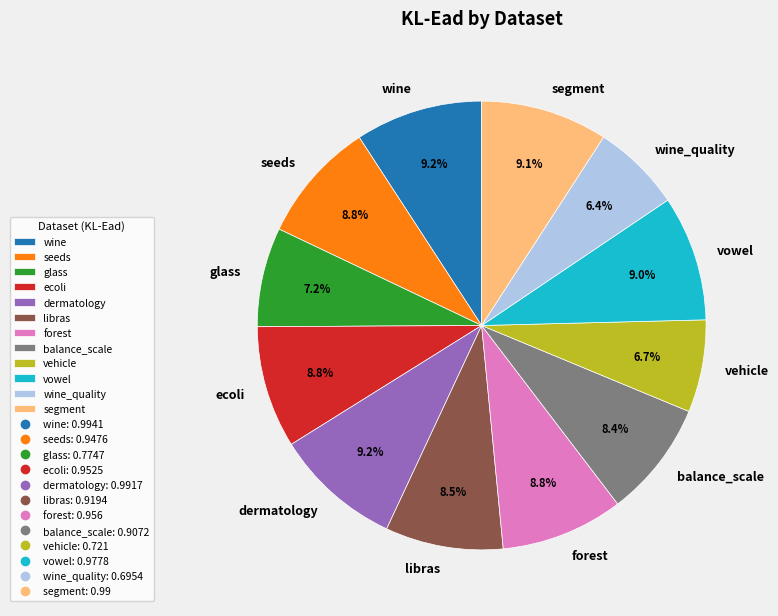

Do wine_quality and glass together represent more than half of the pie?

No